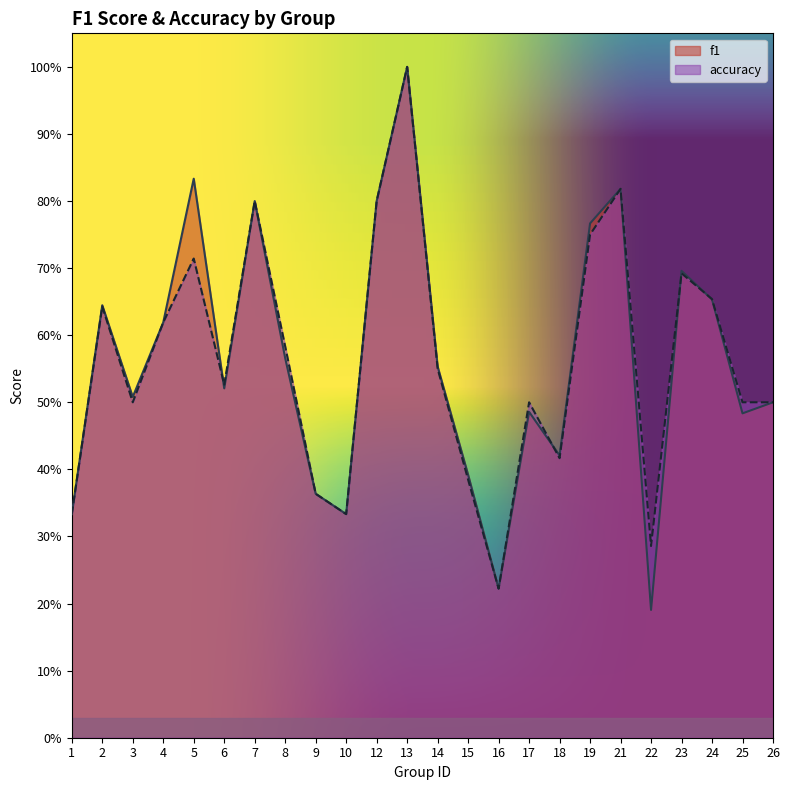

After their last crossing, which series has the higher values: f1 or accuracy?

accuracy